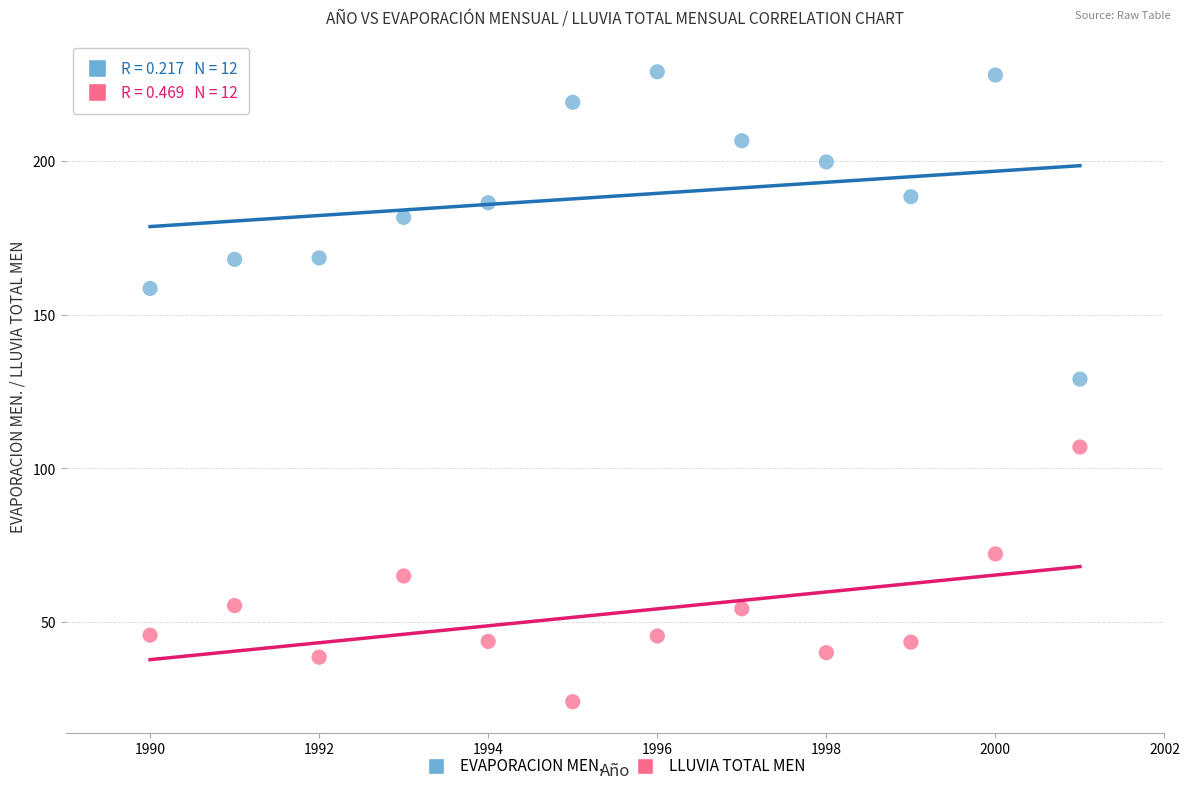

What are all the series names shown in the legend?

EVAPORACION MEN., LLUVIA TOTAL MEN